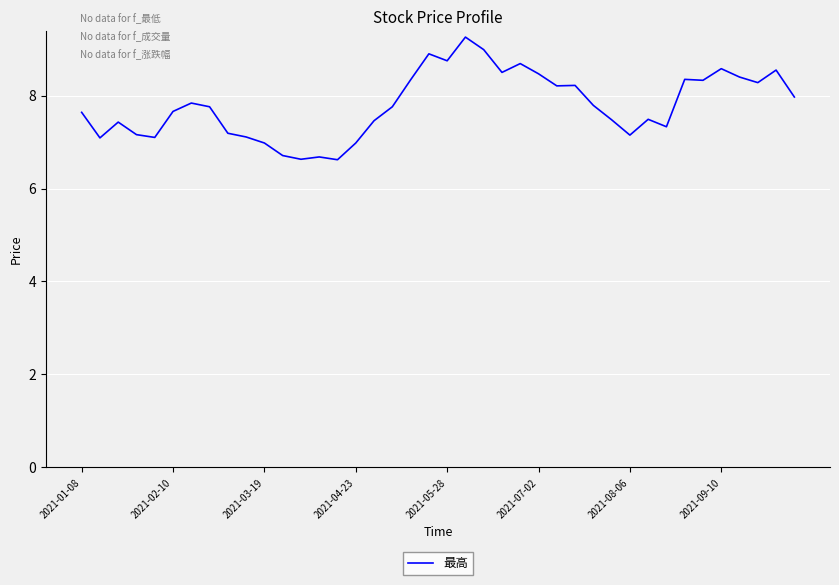

What is the difference between the maximum and minimum values?

2.6